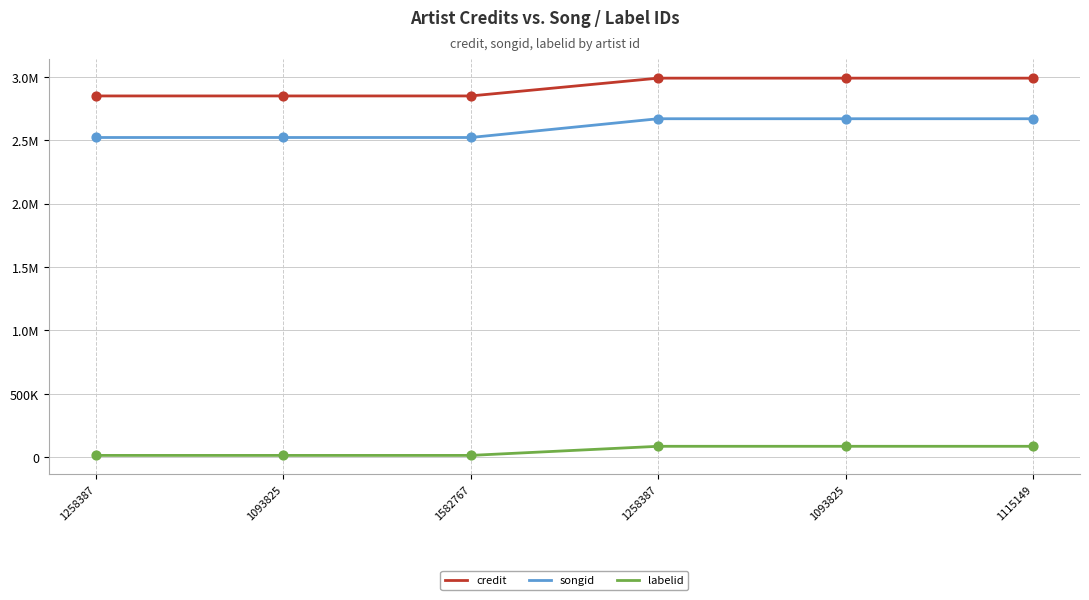

Is the value of credit at 1582767 greater than the value of labelid at 1093825?

Yes